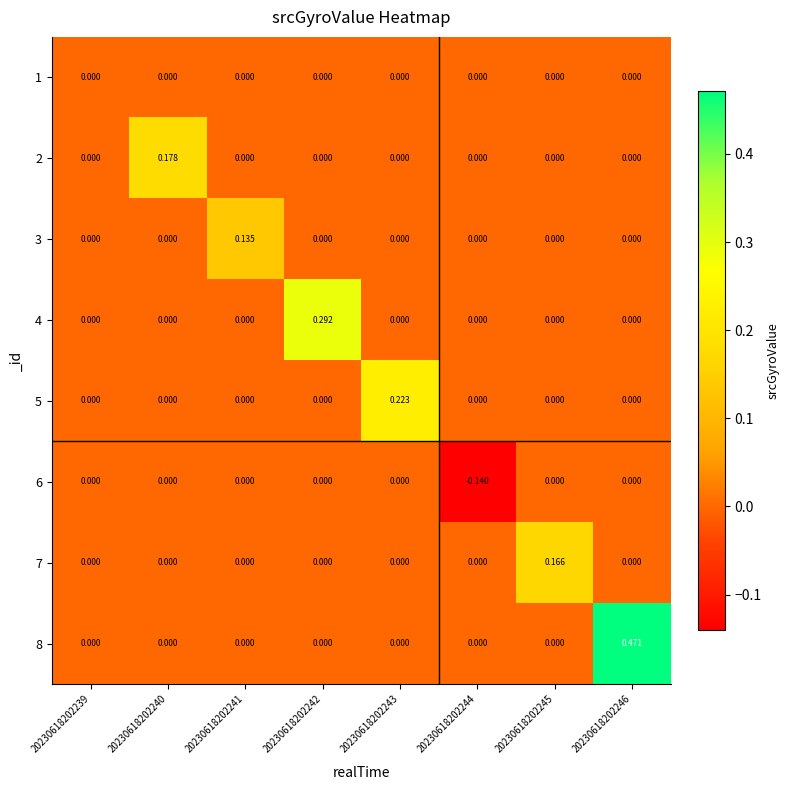

What is the spread (max minus min) of values at 20230618202244?

0.1